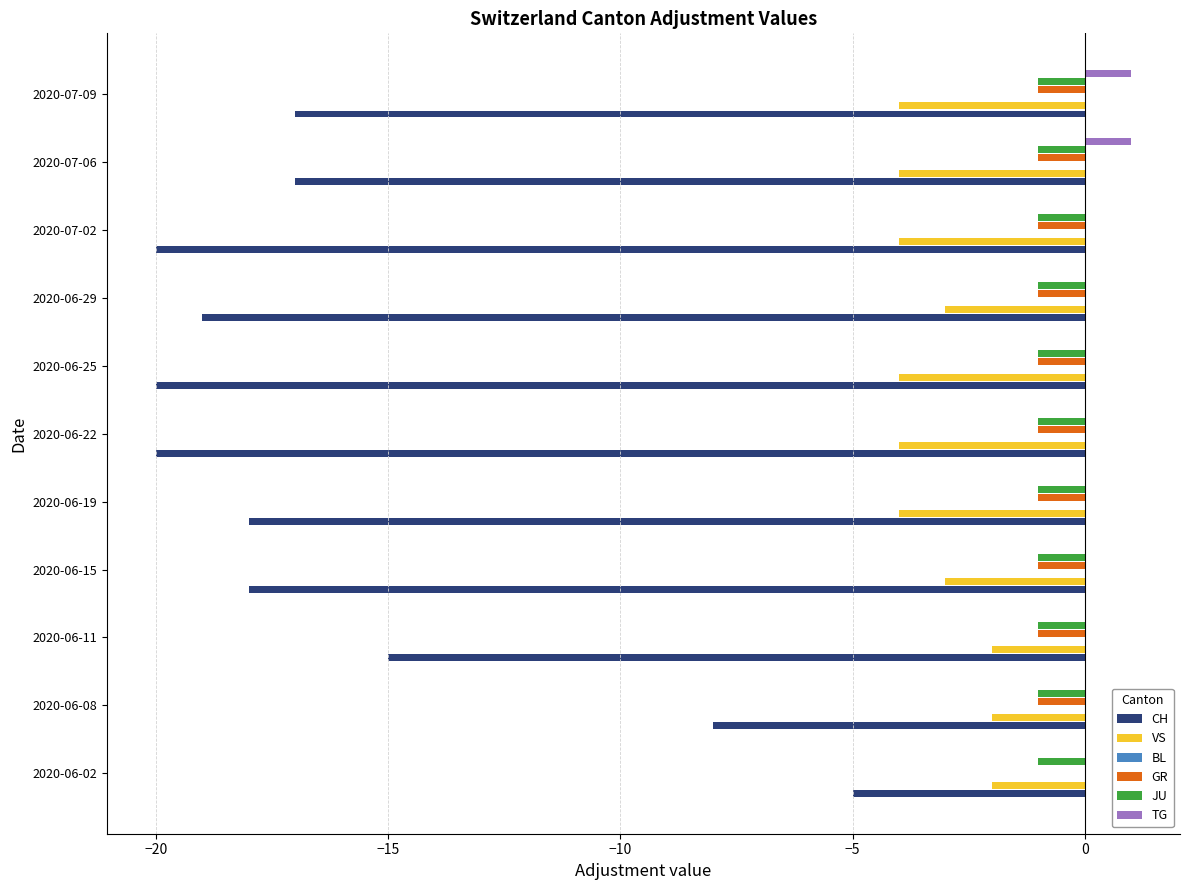

Where is CH nearest to the value -12?

2020-06-11